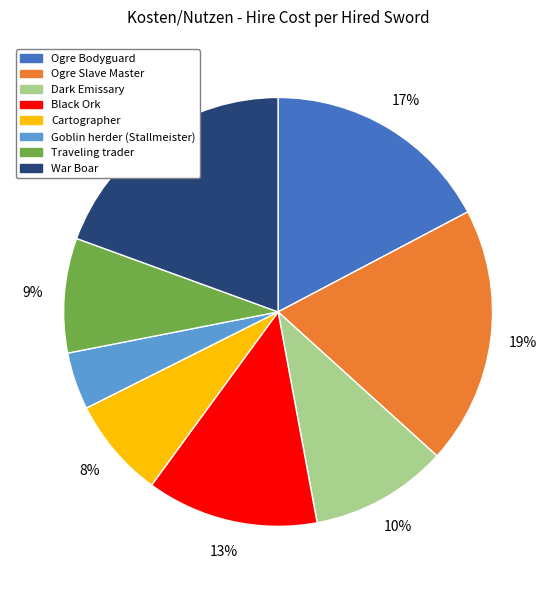

To the nearest percent, what percentage of the pie is Black Ork?

13%